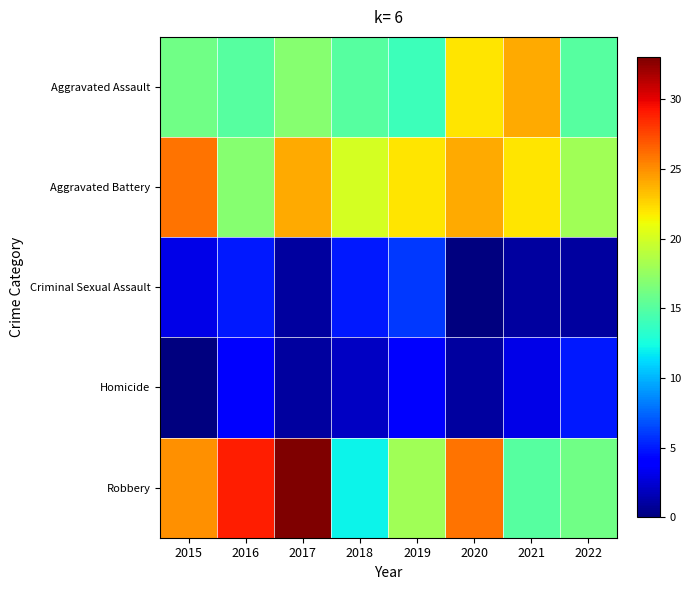

Rank the series at 2016 from lowest to highest value.

Homicide, Criminal Sexual Assault, Aggravated Assault, Aggravated Battery, Robbery